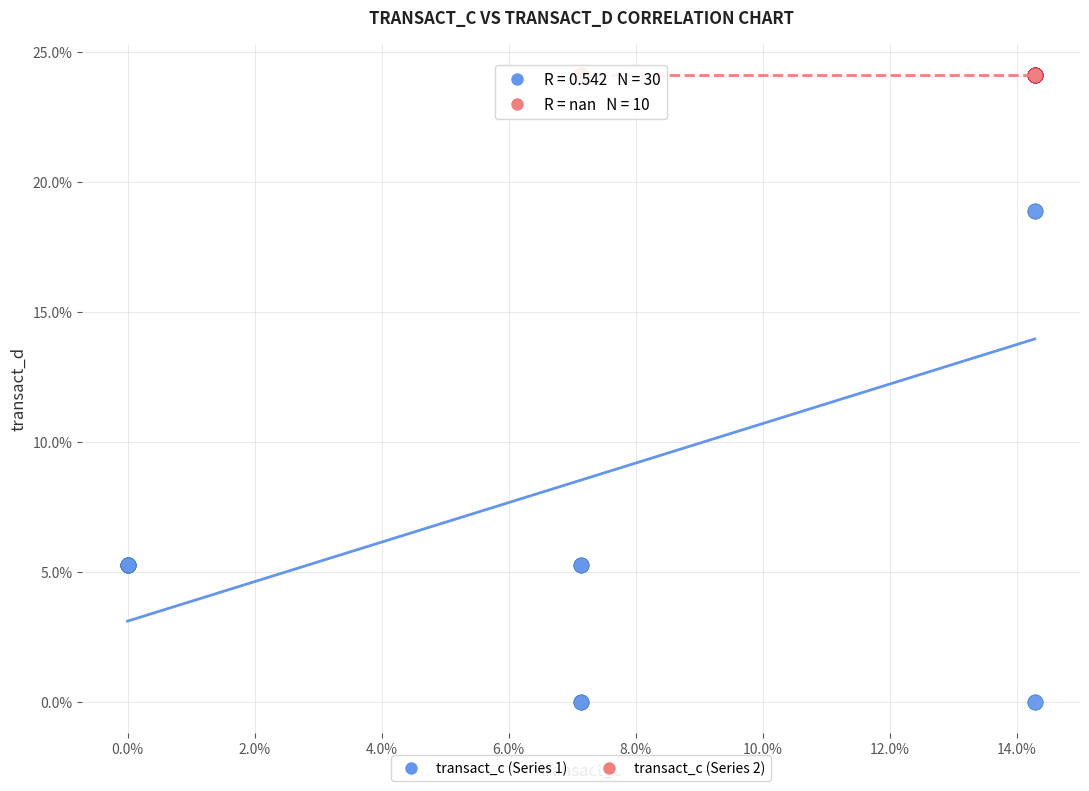

What are all the series names shown in the legend?

transact_c (Series 1), transact_c (Series 2)